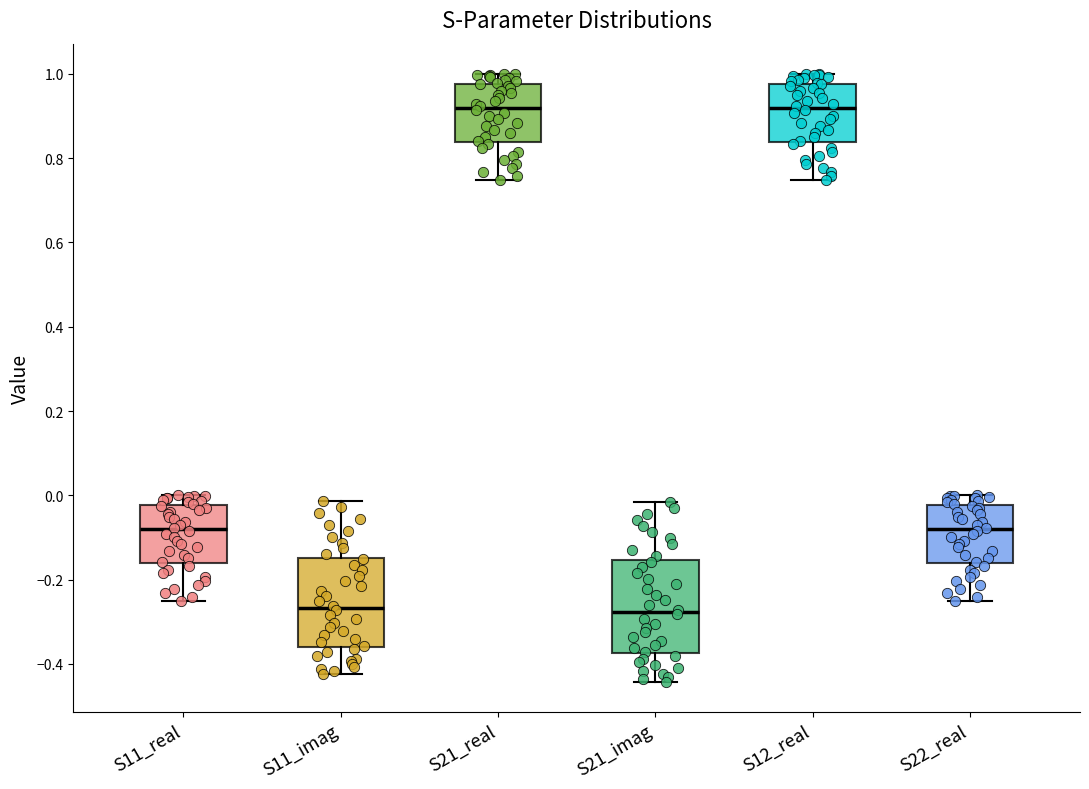

Reading left to right, transcribe this box plot: for each box, give where its median line is, the range the box spans, and where its two whiskers end, as read against the y-axis. The values are not printed on the chart, so give them approximately, as read against the axis.

S11_real: median -0.08, box -0.16 to -0.02, whiskers -0.26 to 0.00
S11_imag: median -0.26, box -0.36 to -0.14, whiskers -0.42 to -0.02
S21_real: median 0.92, box 0.84 to 0.98, whiskers 0.74 to 1.00
S21_imag: median -0.28, box -0.38 to -0.16, whiskers -0.44 to -0.02
S12_real: median 0.92, box 0.84 to 0.98, whiskers 0.74 to 1.00
S22_real: median -0.08, box -0.16 to -0.02, whiskers -0.26 to 0.00